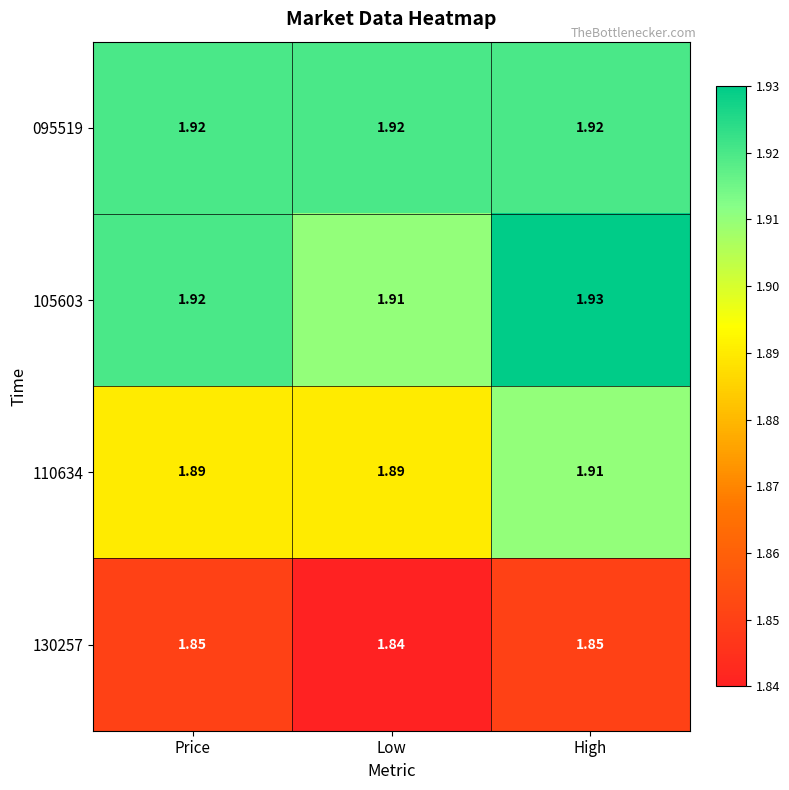

At which category does the chart reach its peak across all series?

High